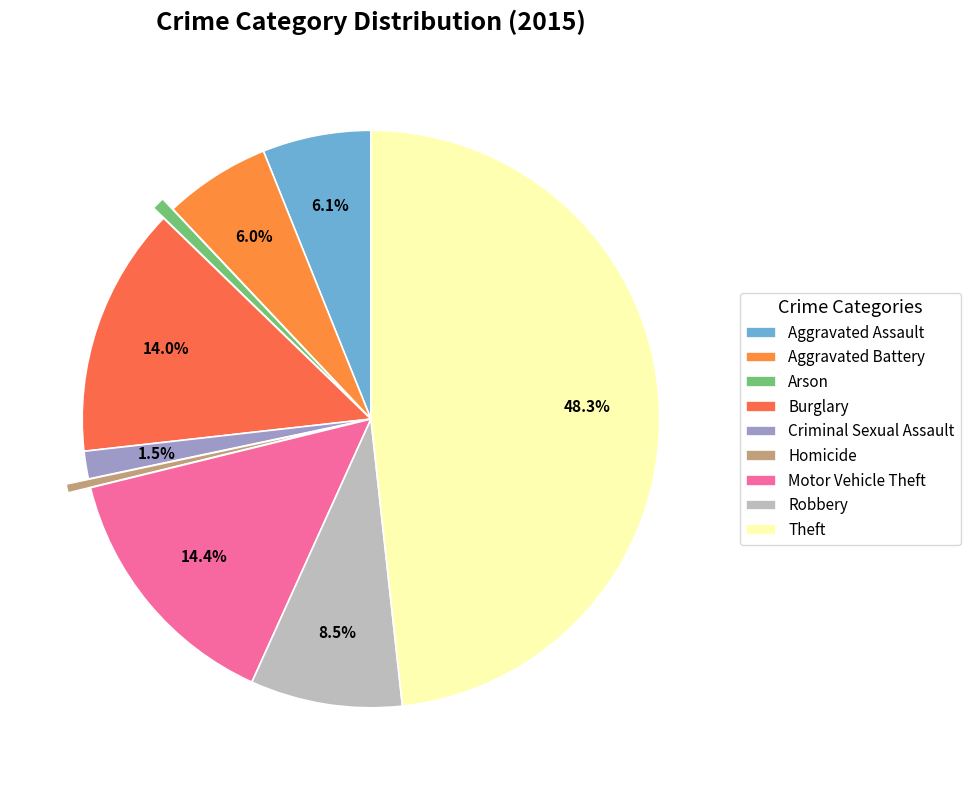

To the nearest percent, what is the combined percentage of Aggravated Assault and Motor Vehicle Theft?

20%